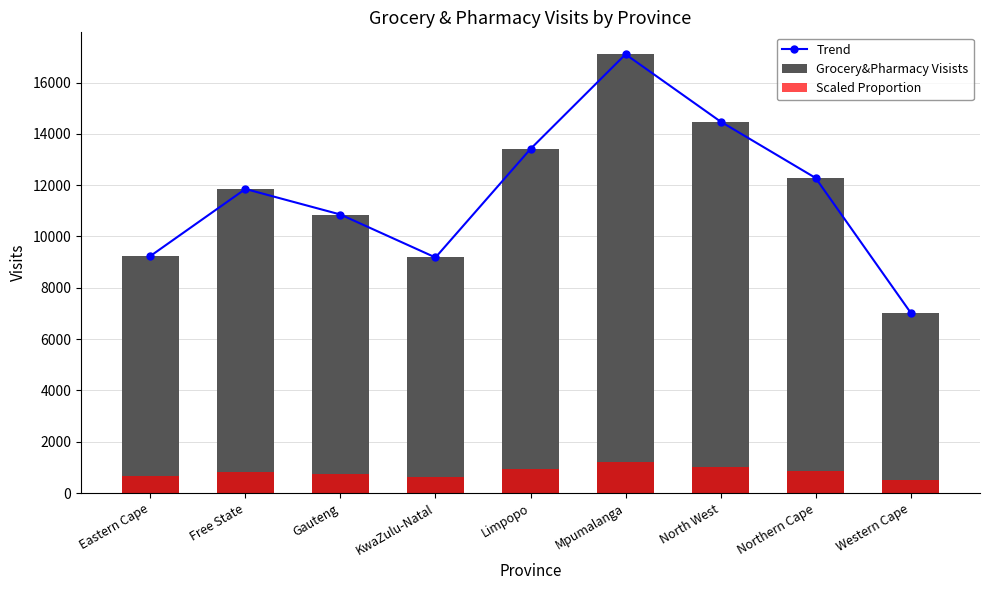

What position from the right is Eastern Cape?

9